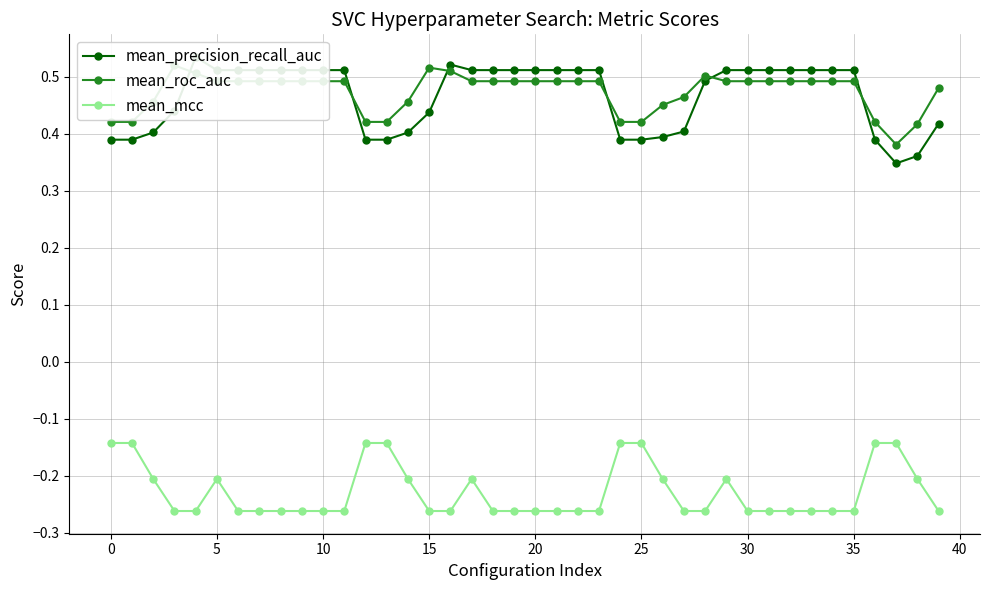

How many lines are shown in the chart?

3